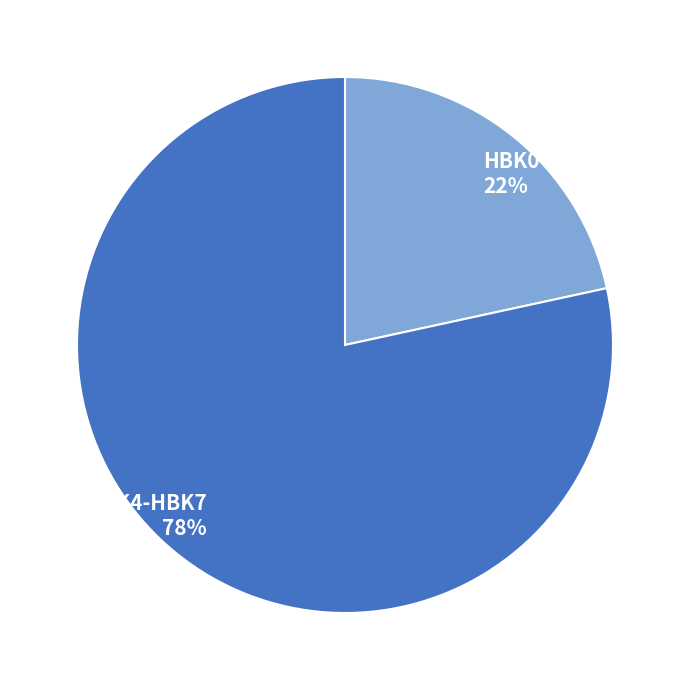

To the nearest percent, what percentage of the pie is HBK4-HBK7?

78%